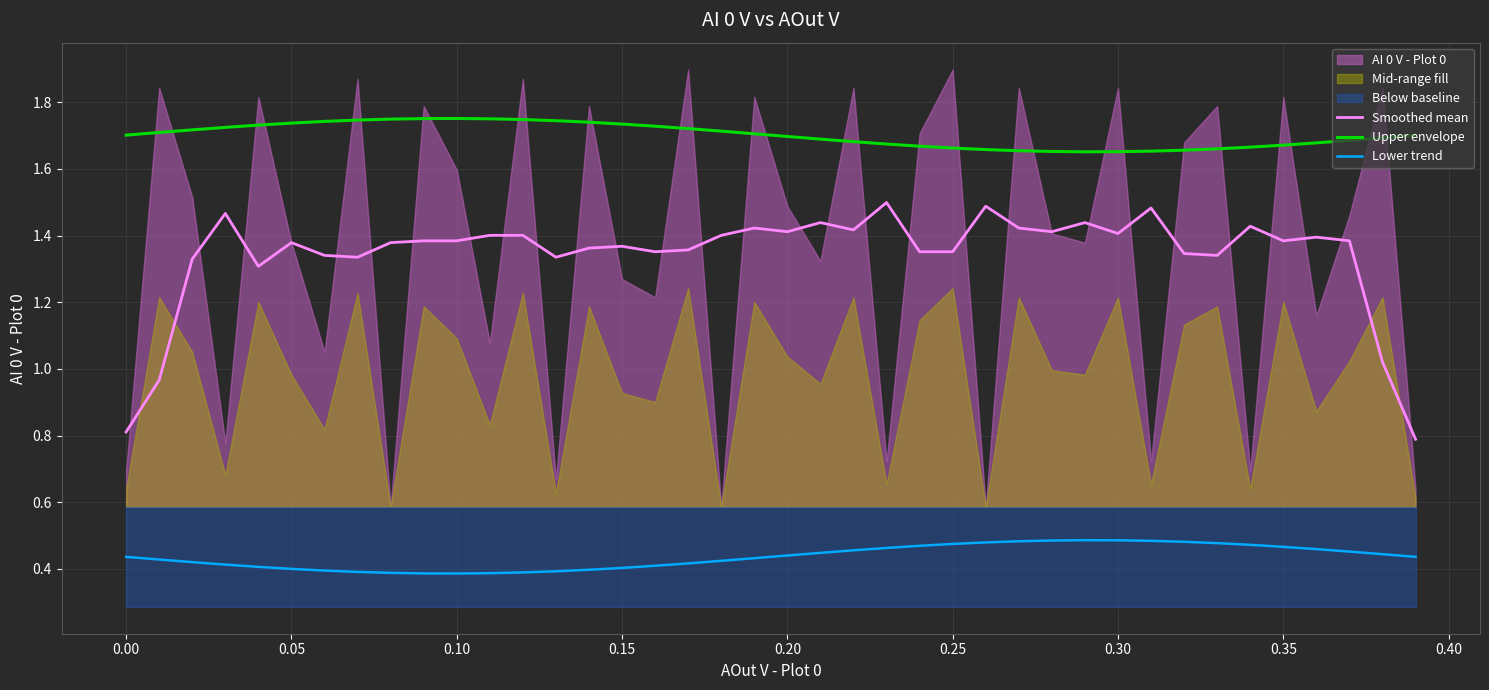

True or false: Smoothed mean and Upper envelope cross at least once.

False